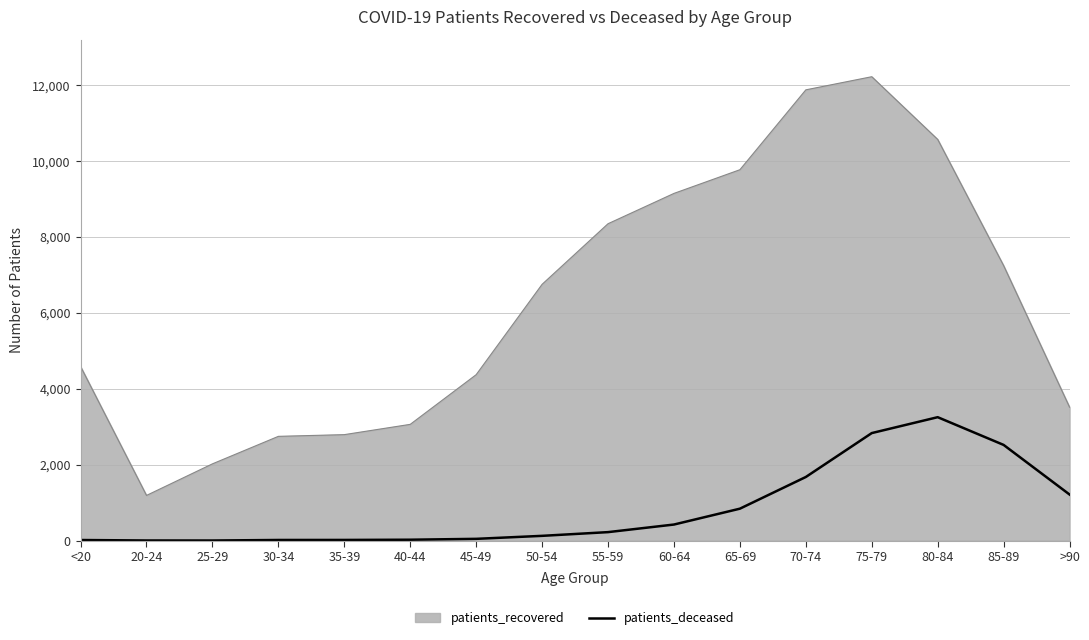

The value of patients_recovered at >90 is 3516. True or false?

True